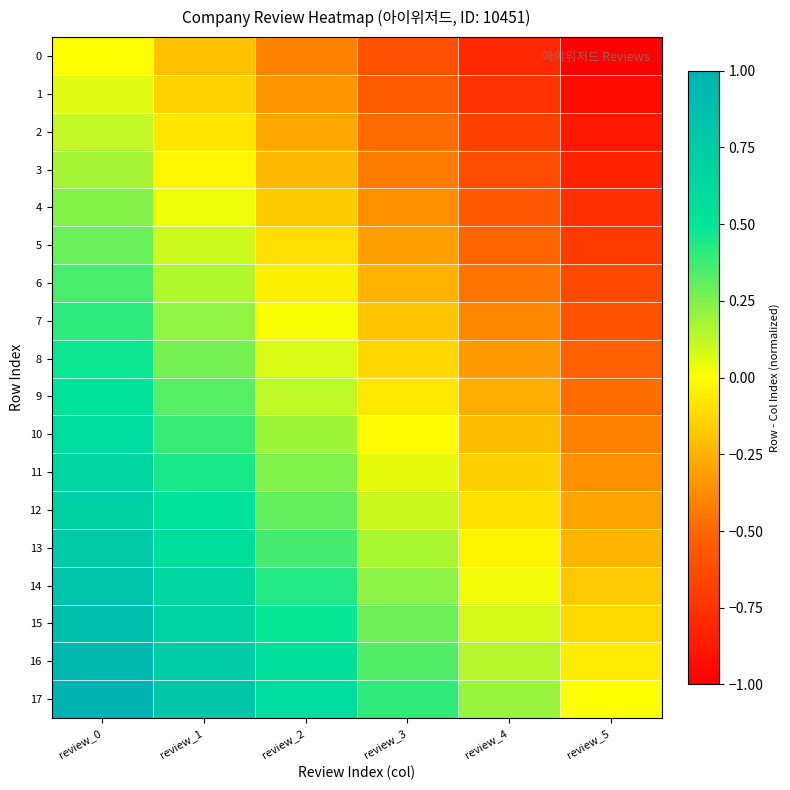

Which series has the largest total across all categories?

17